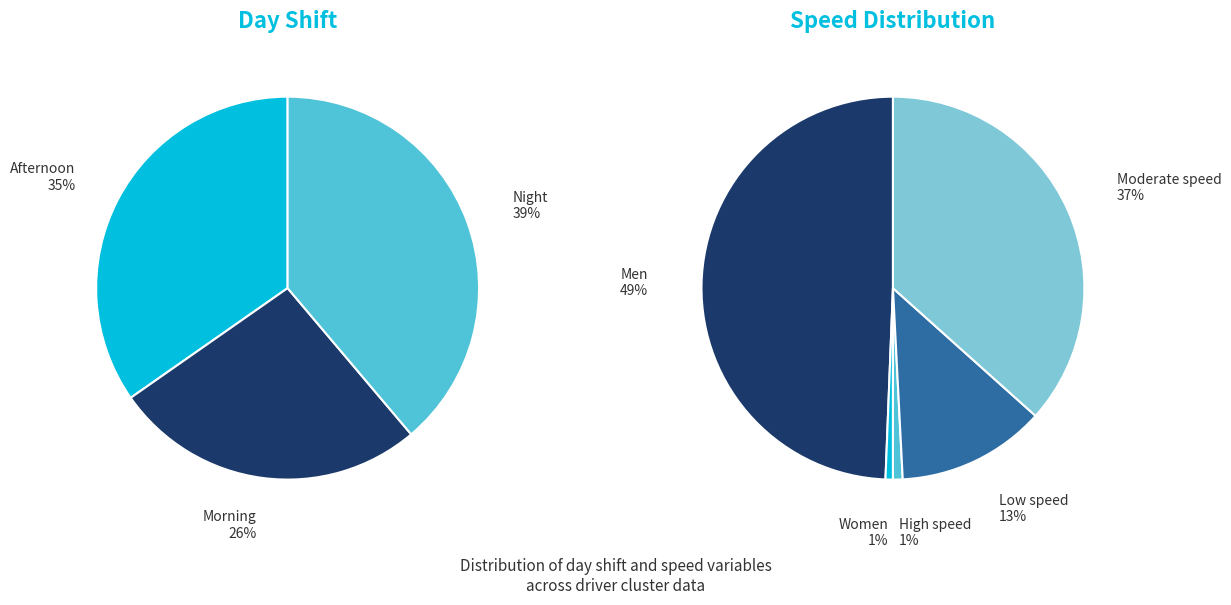

How many segments does this pie chart have?

8